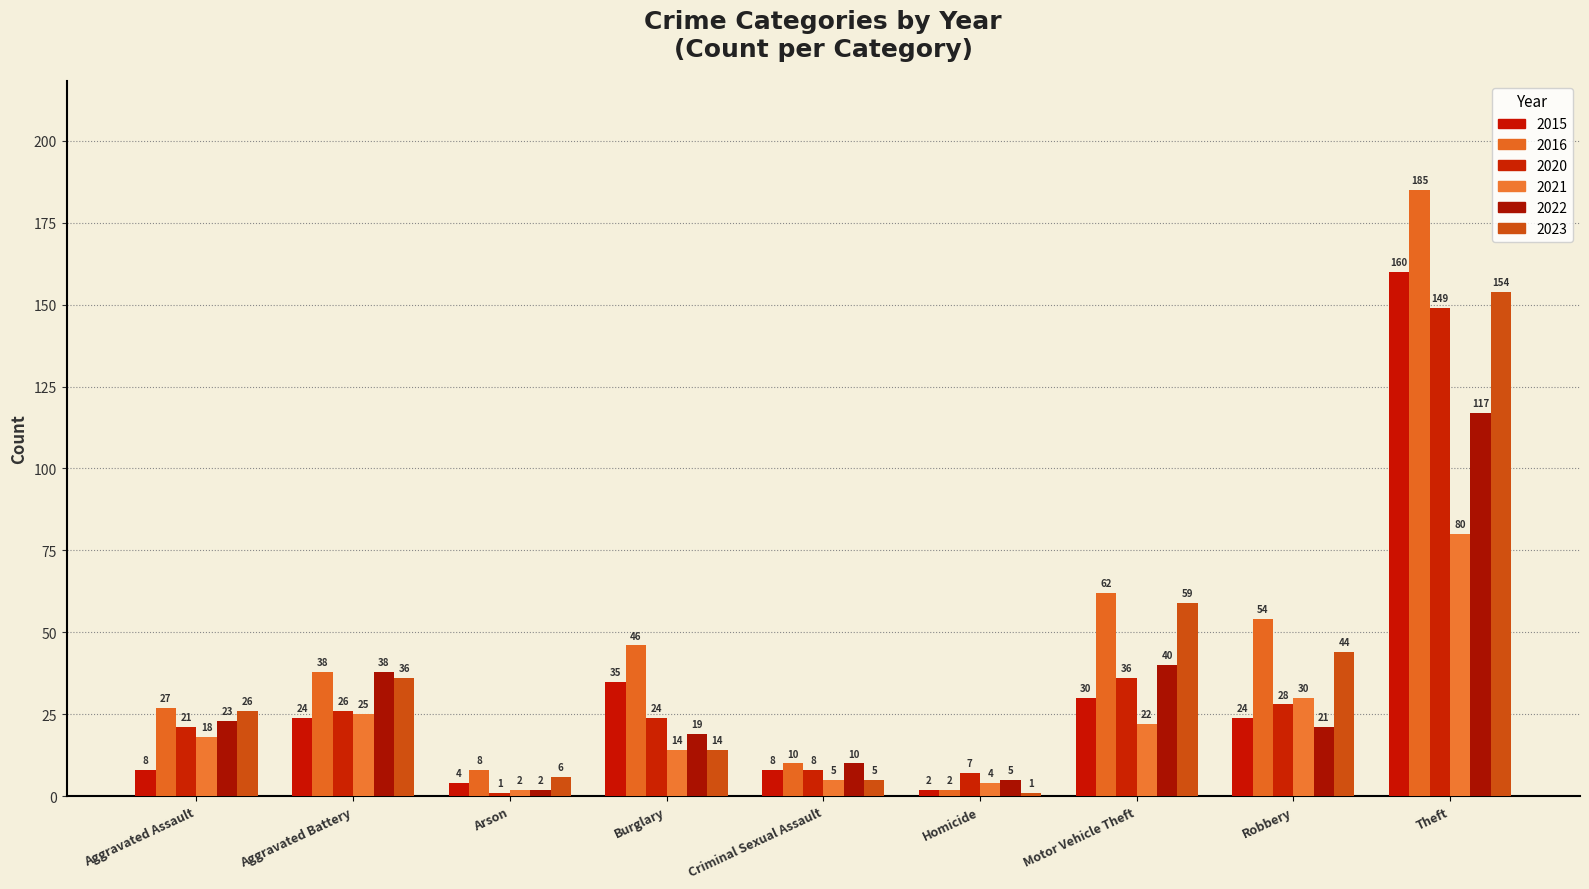

What is the label of the 5th bar from the right?

Criminal Sexual Assault